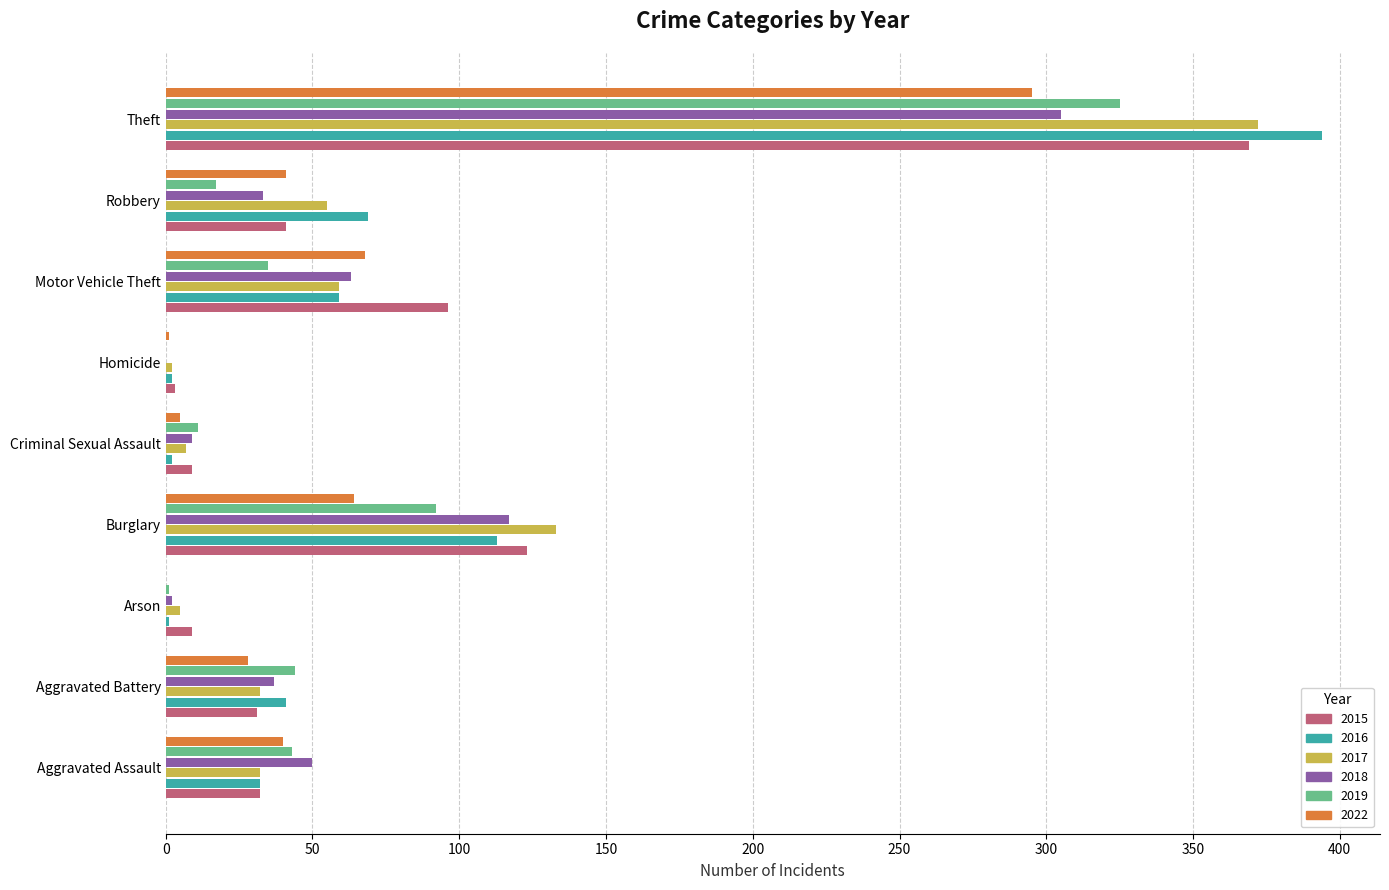

Which series has the widest spread of values?

2016